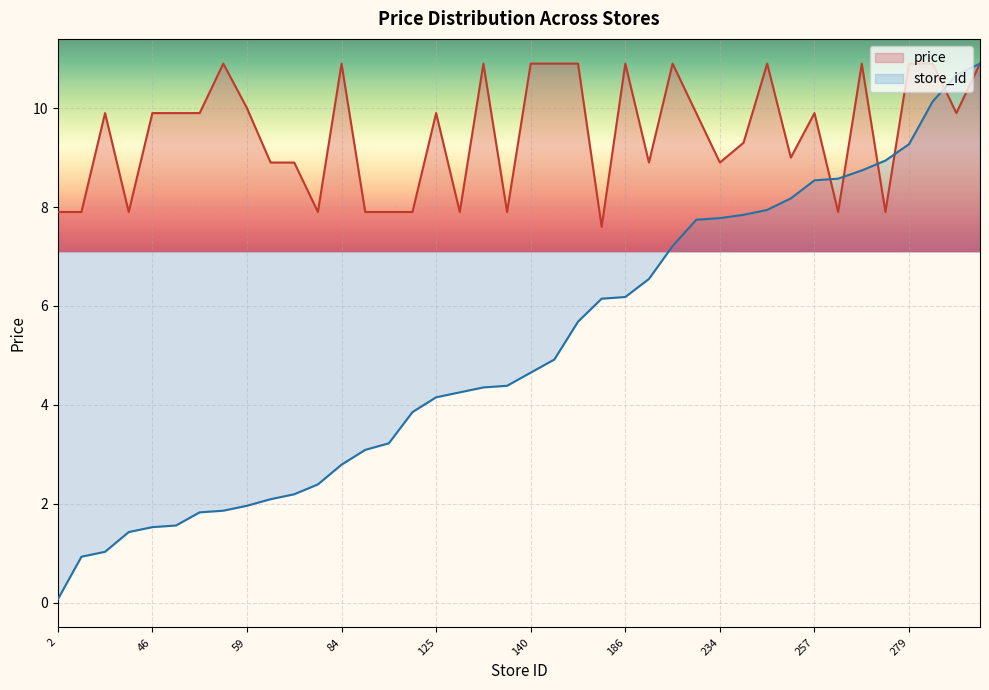

Read the store_id_norm value at 236.

7.8